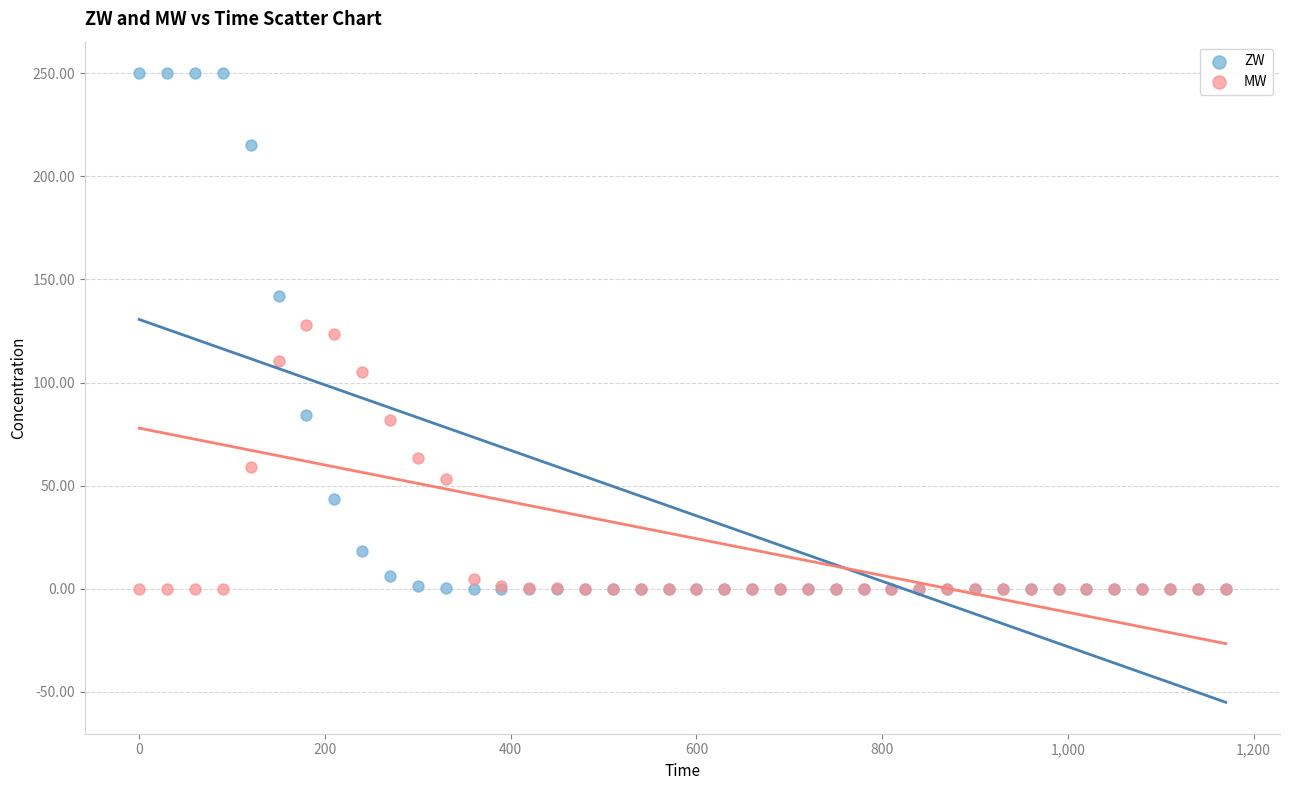

What are all the series names shown in the legend?

ZW, MW